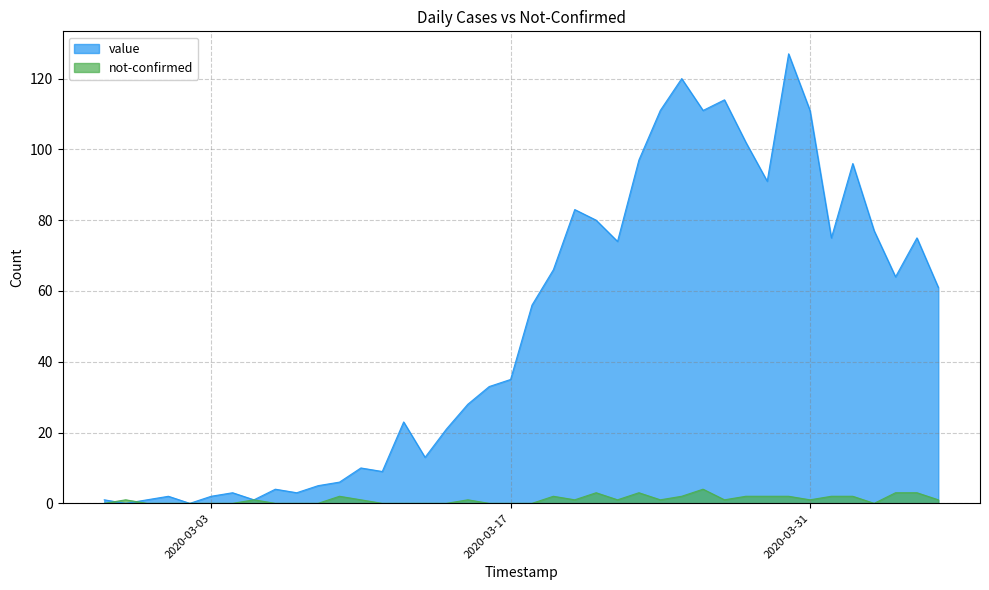

What is the label of the 8th point from the left?

2020-03-05